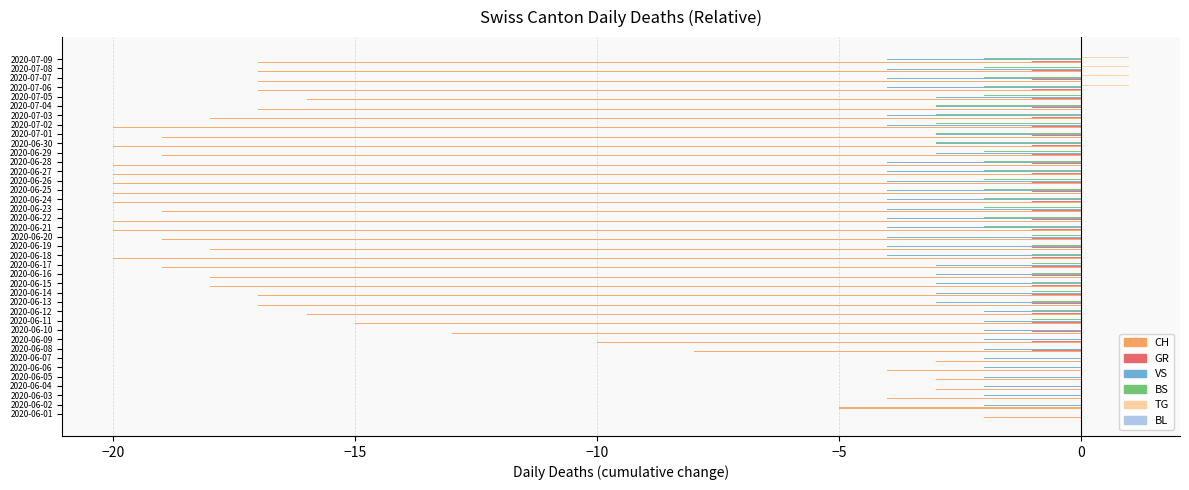

Between 2020-06-05 and 2020-06-09, which series saw the biggest shift?

CH